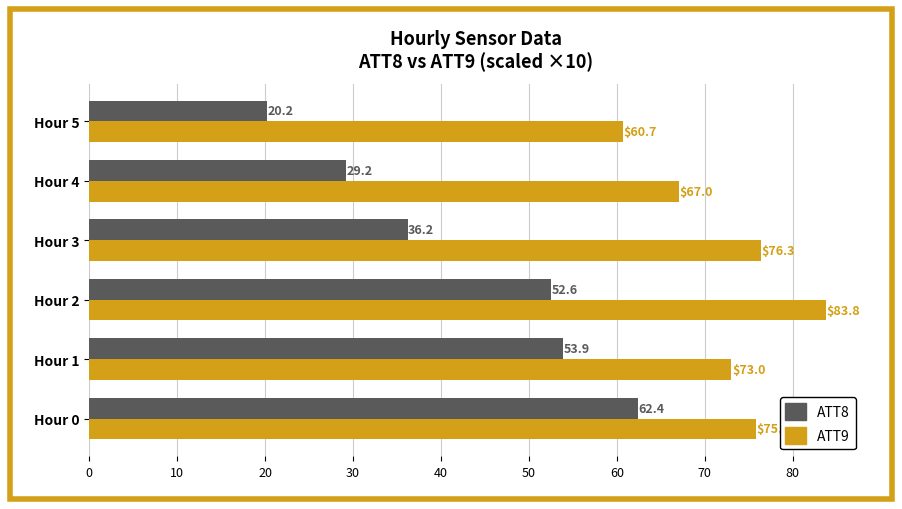

Which series has the largest range (max minus min)?

ATT8